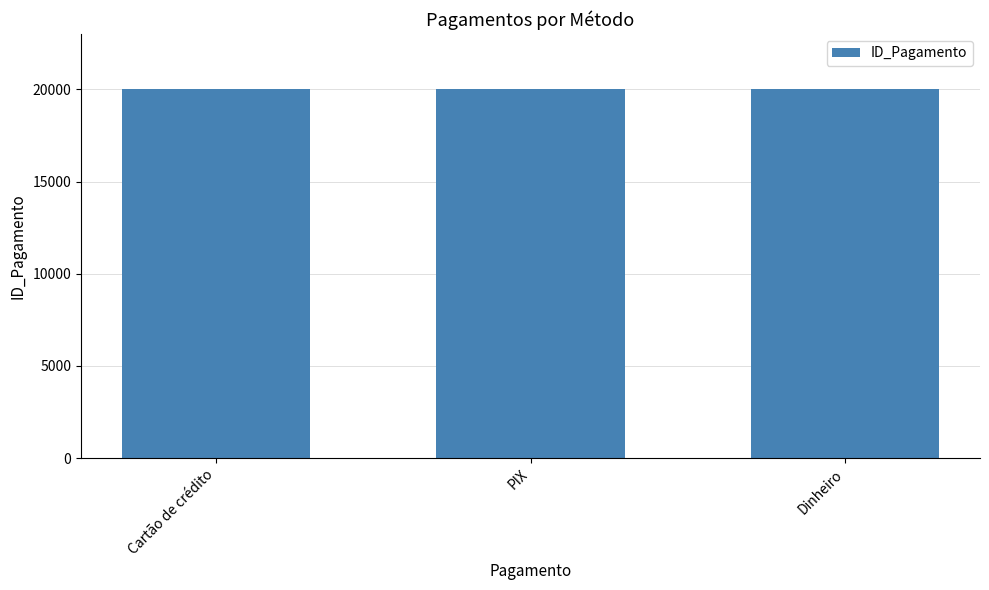

What is the minimum value shown in the chart?

20001